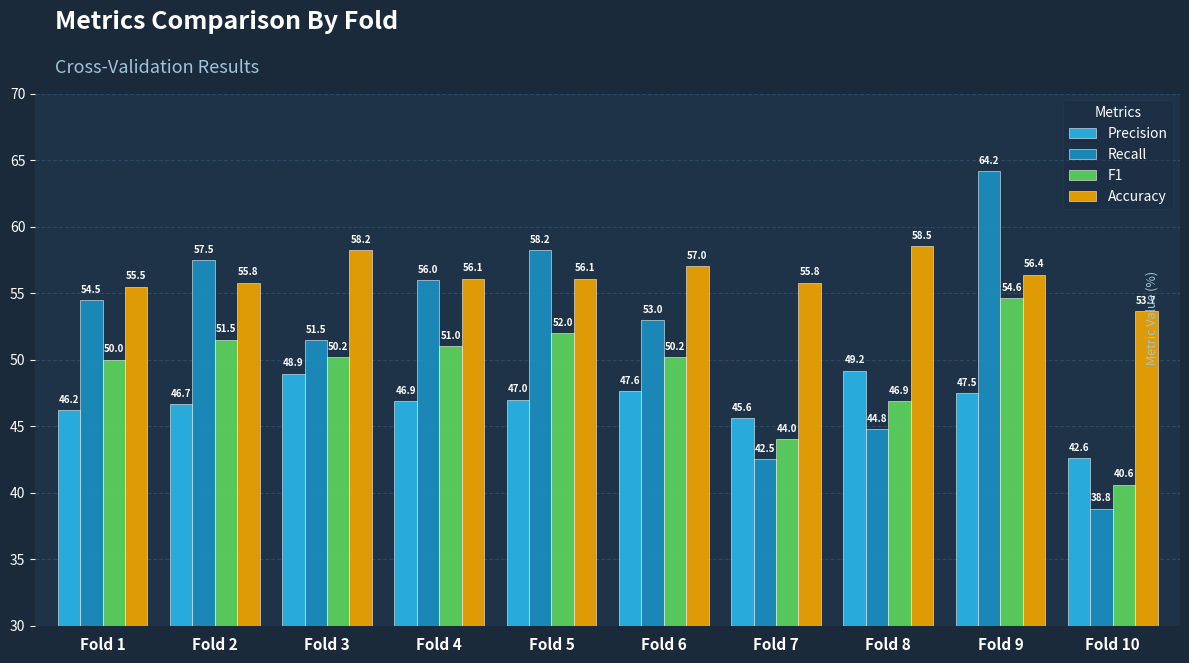

List the series in order of their peak value, lowest first.

Precision, F1, Accuracy, Recall